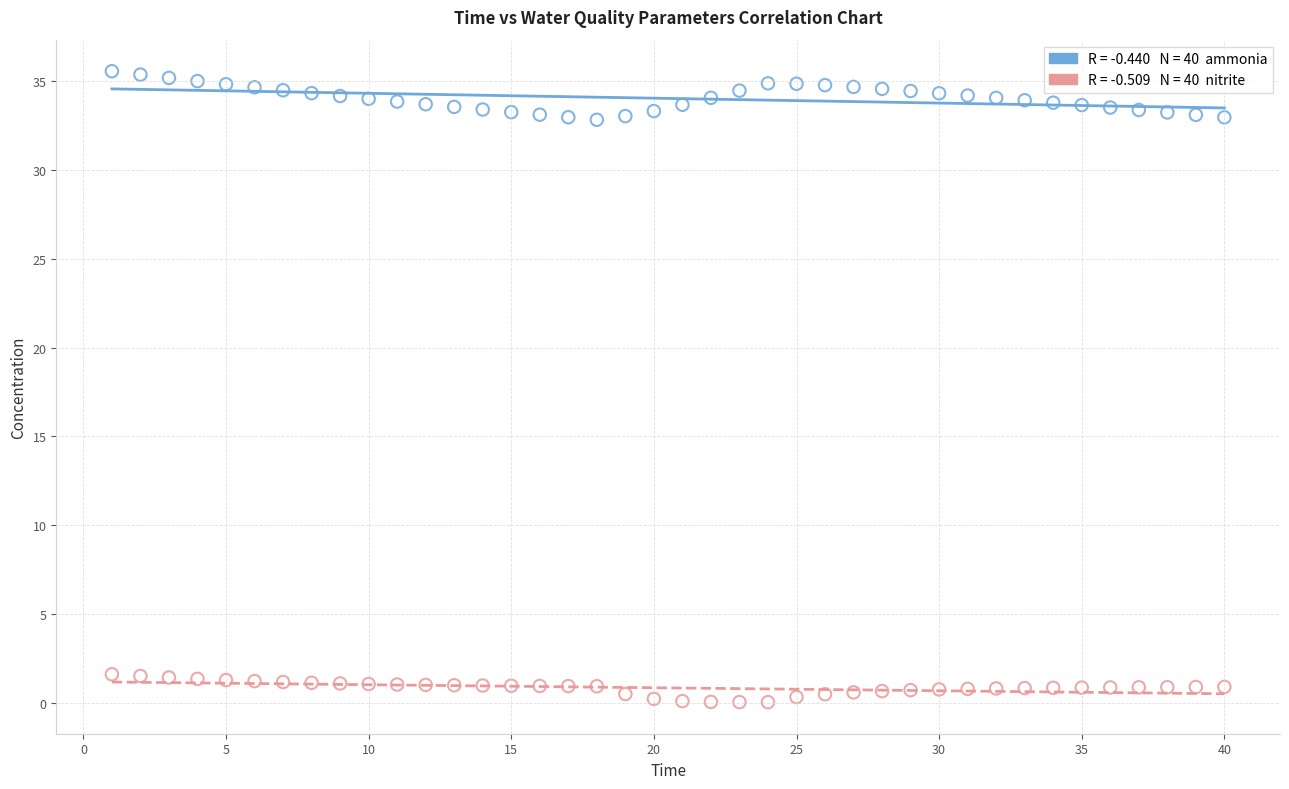

Across all data points, what is the range of X values (max minus min)?

39.0